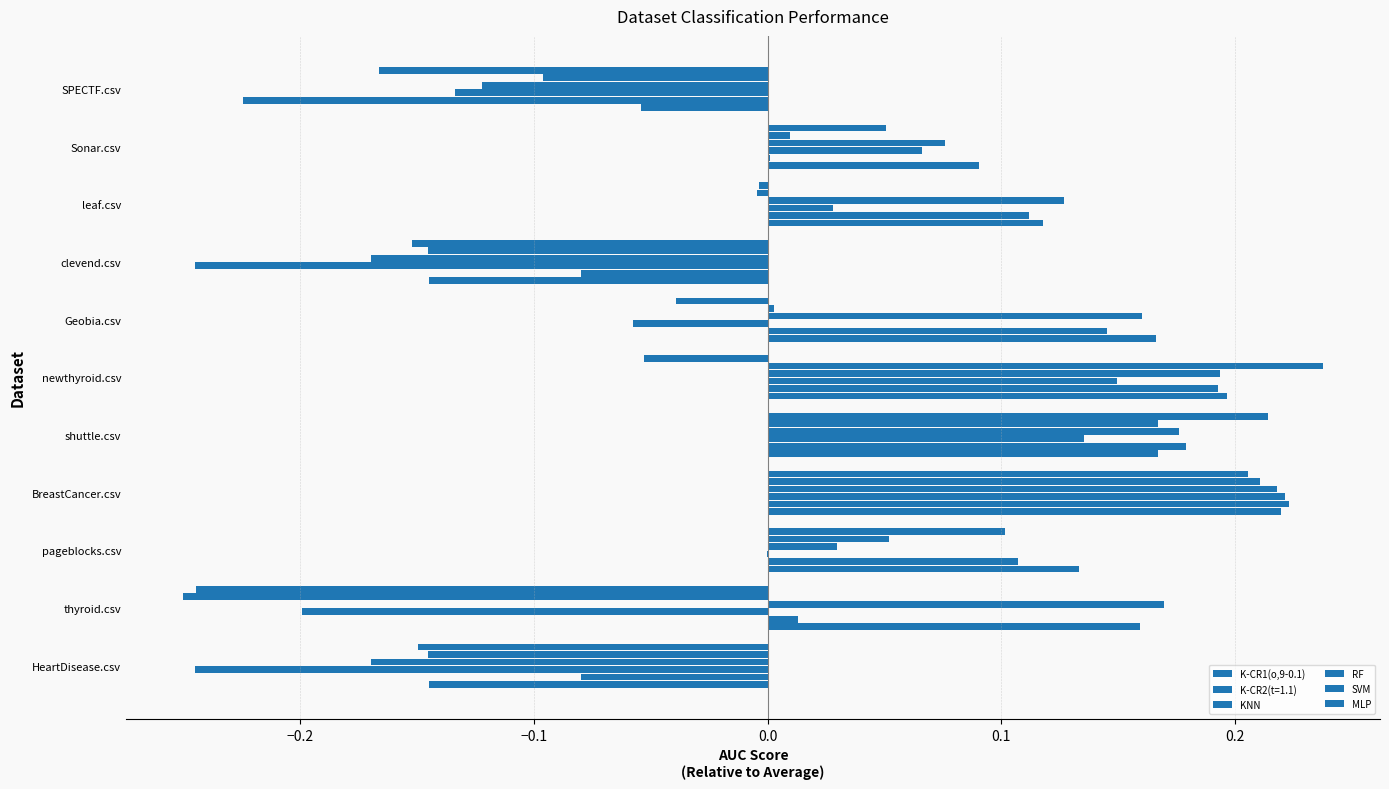

How many values in the K-CR1(o,9-0.1) series exceed 0?

8